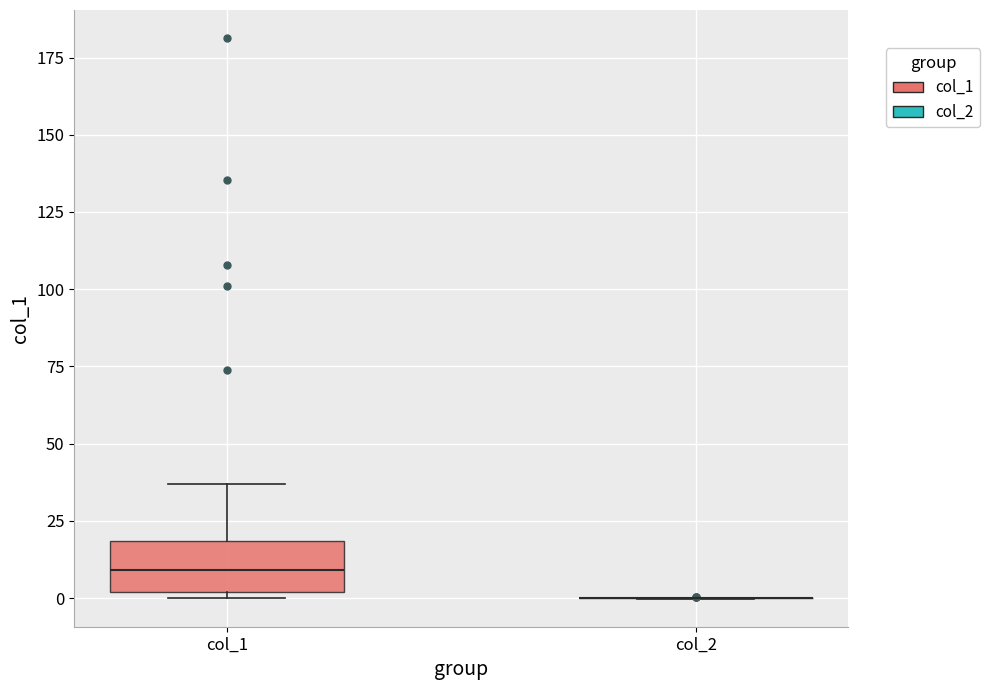

Reading left to right, read every box against the y-axis: the position of its median line, the range the box covers, and the ends of its whiskers. The values are not printed on the chart, so give them approximately, as read against the axis.

col_1: median 10, box 0 to 20, whiskers 0 (just below the box's lower edge) to 35
col_2: box collapsed to a line at 0, whiskers 0 to 0